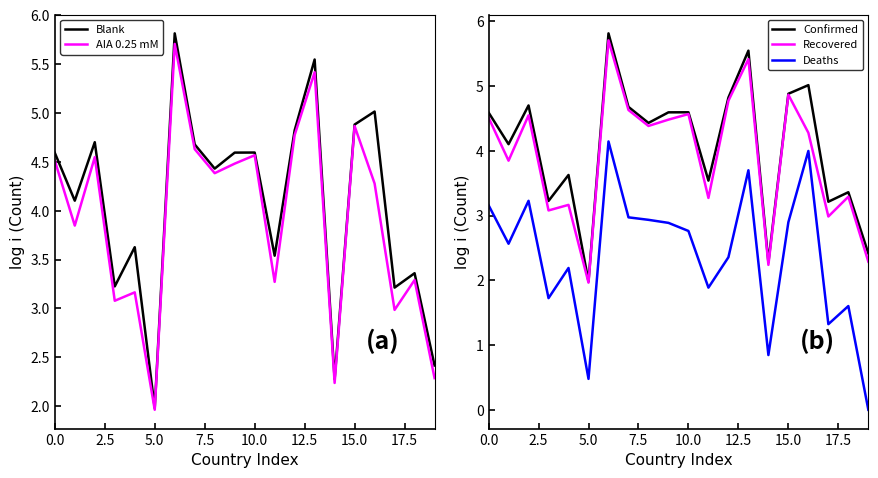

Between 9 and 19, which series saw the biggest shift?

Deaths